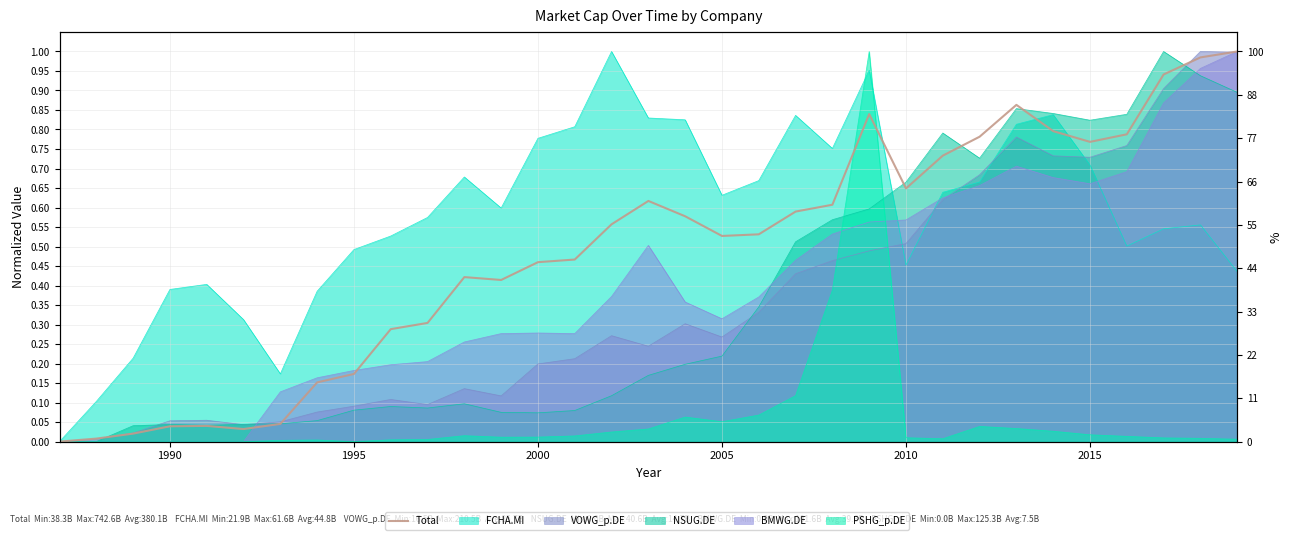

How many lines are shown in the chart?

1